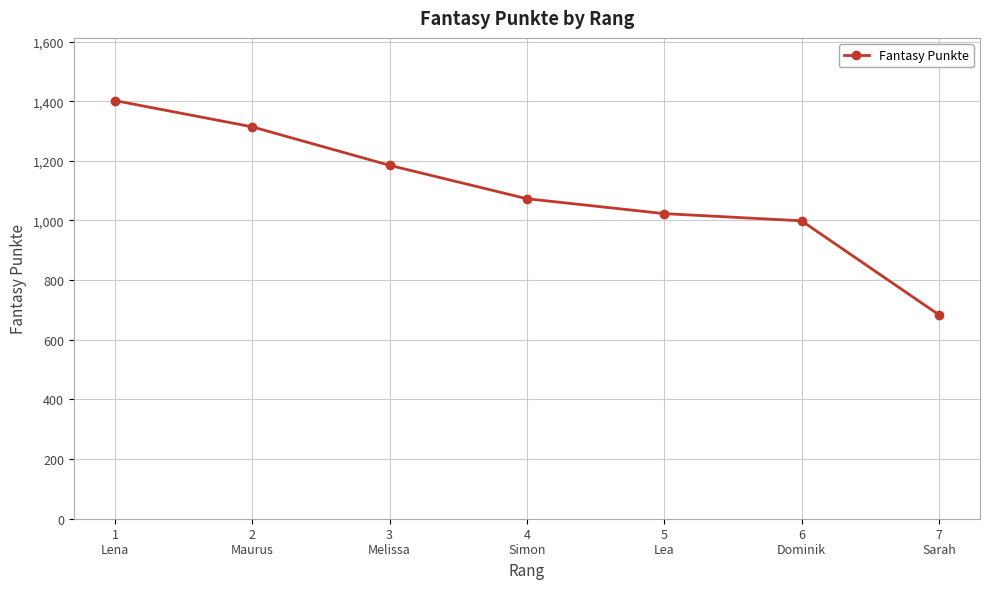

Is it true that the value at 4
Simon is 1480?

False